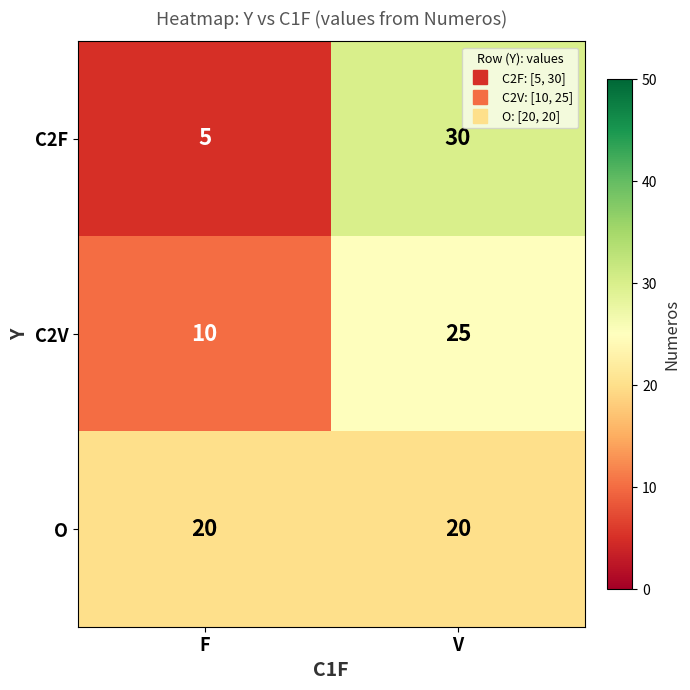

At F, list the series in order from smallest to largest.

C2F, C2V, O